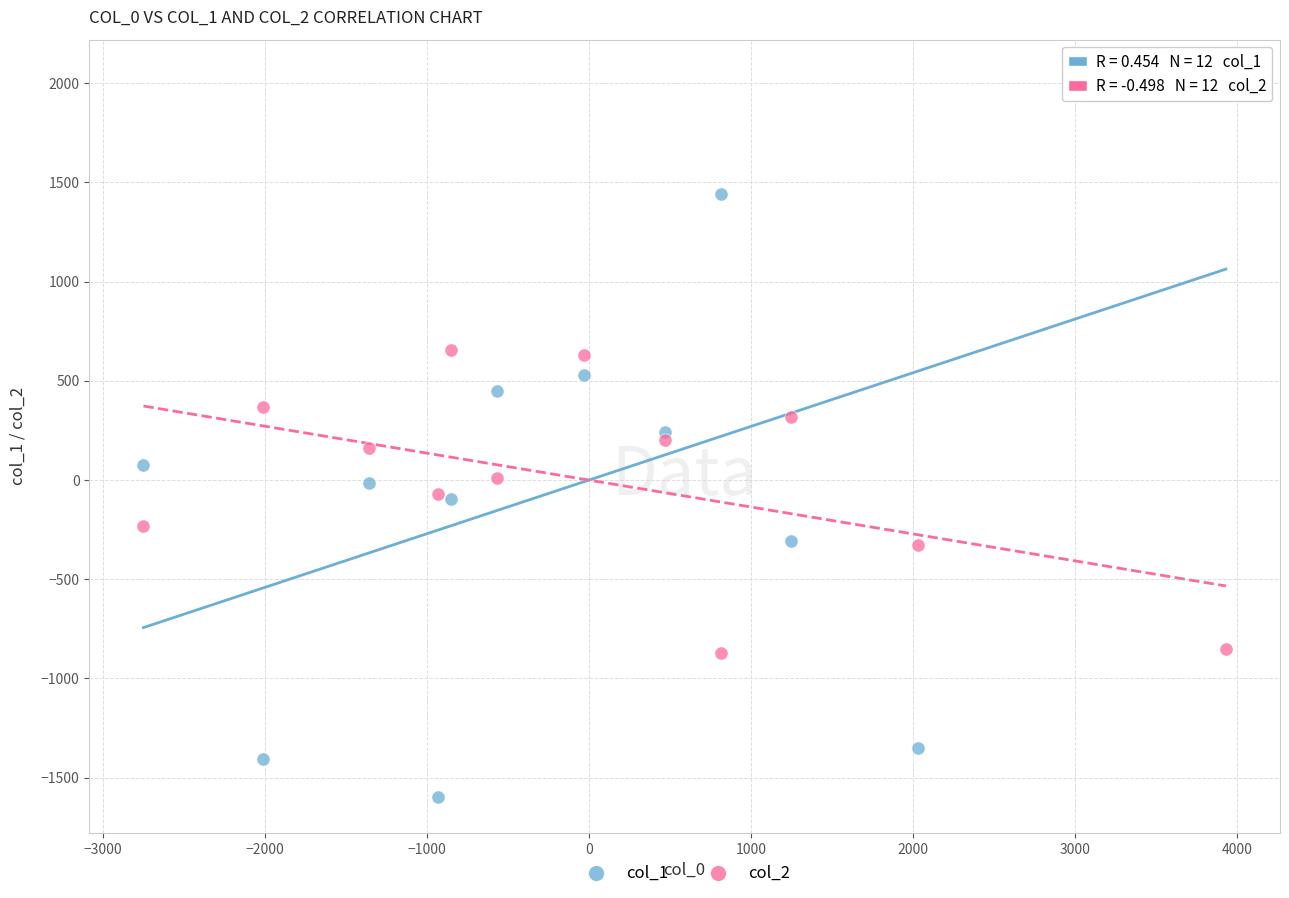

Which series contains the highest Y value?

col_1